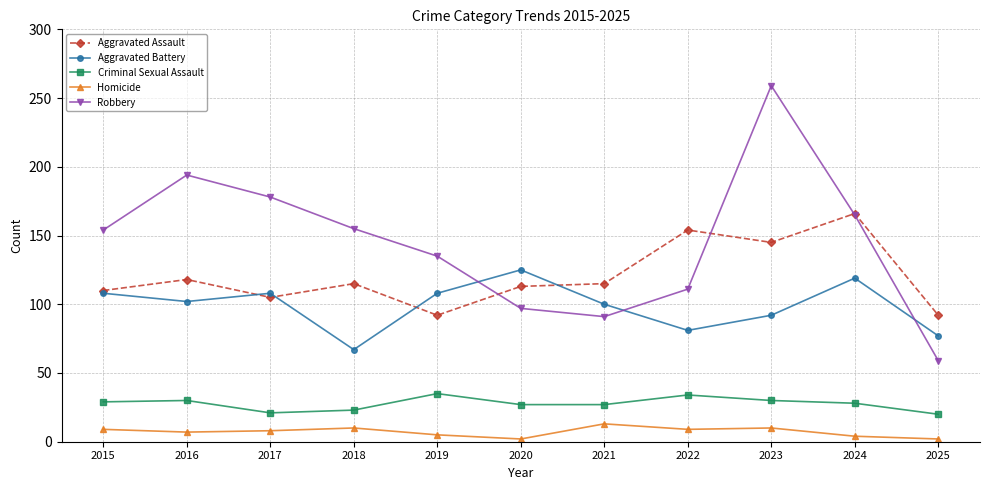

True or false: Robbery and Criminal Sexual Assault cross at least once.

False